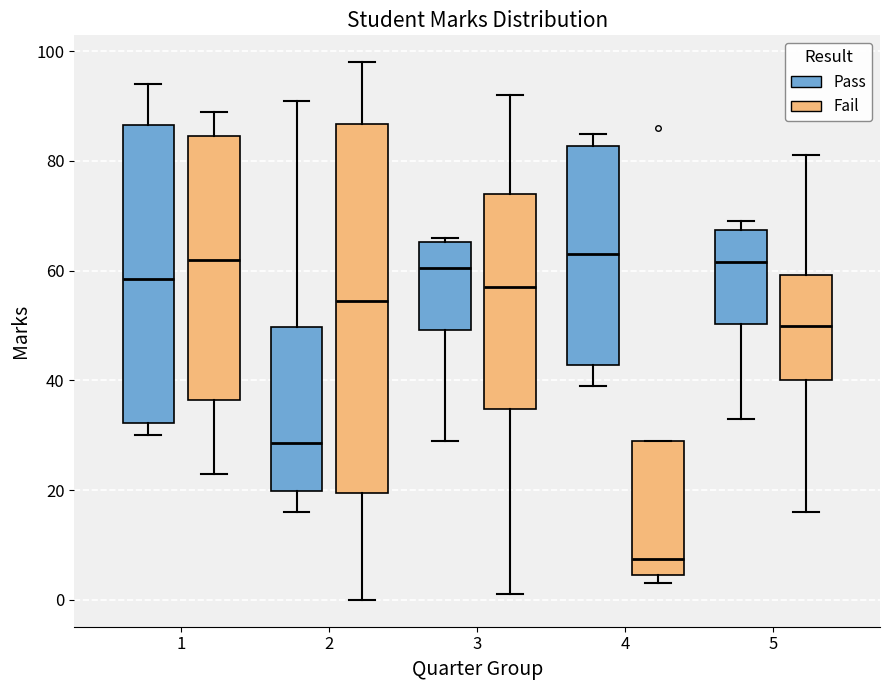

Reading left to right, transcribe this box plot: for each box, give where its median line is, the range the box spans, and where its two whiskers end, as read against the y-axis. The values are not printed on the chart, so give them approximately, as read against the axis.

1 (Pass): median 58, box 32 to 86, whiskers 30 to 94
1 (Fail): median 62, box 36 to 84, whiskers 24 to 90
2 (Pass): median 28, box 20 to 50, whiskers 16 to 92
2 (Fail): median 54, box 20 to 86, whiskers 0 to 98
3 (Pass): median 60, box 50 to 66, whiskers 30 to 66 (just above the box's upper edge)
3 (Fail): median 58, box 34 to 74, whiskers 2 to 92
4 (Pass): median 64, box 42 to 82, whiskers 40 to 86
4 (Fail): median 8, box 4 to 30, whiskers 4 (just below the box's lower edge) to 30
5 (Pass): median 62, box 50 to 68, whiskers 34 to 70
5 (Fail): median 50, box 40 to 60, whiskers 16 to 82